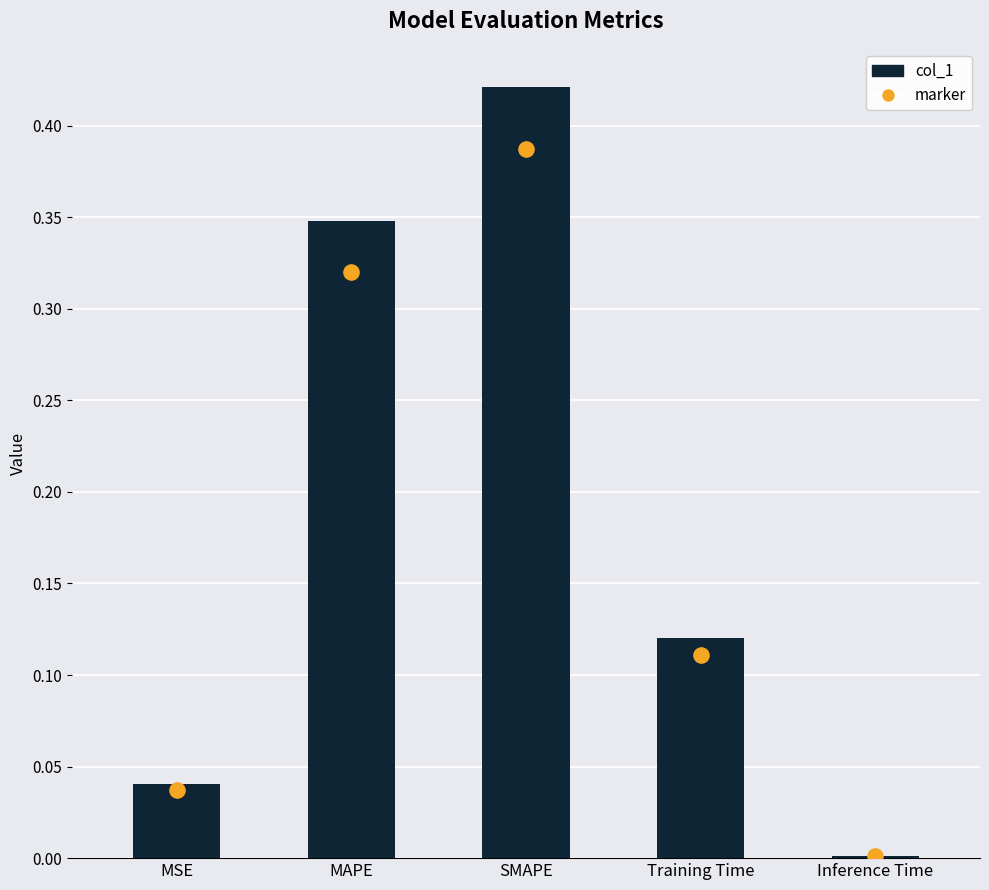

Between Training Time and SMAPE, which is larger?

SMAPE